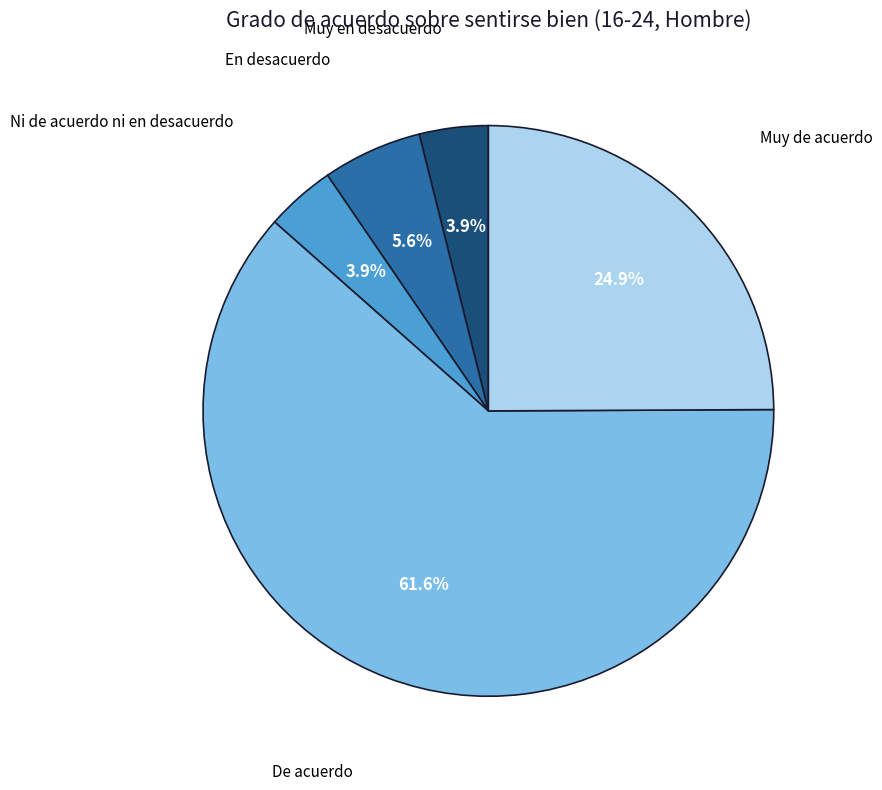

Which slice is the largest?

De acuerdo